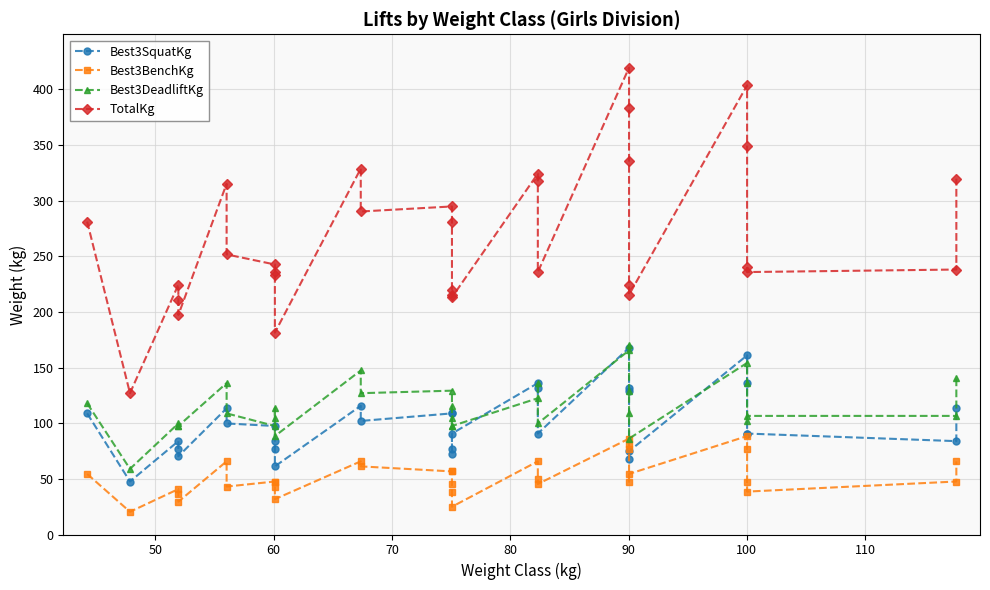

What is the difference between the second highest and minimum values in the Best3BenchKg series?

65.8